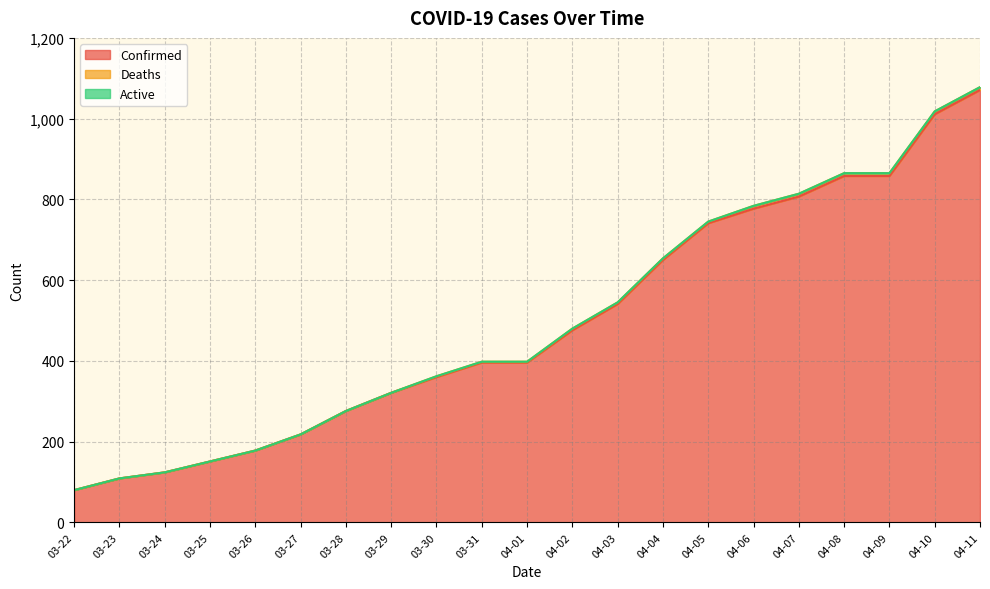

At how many categories does at least one series exceed 76?

21